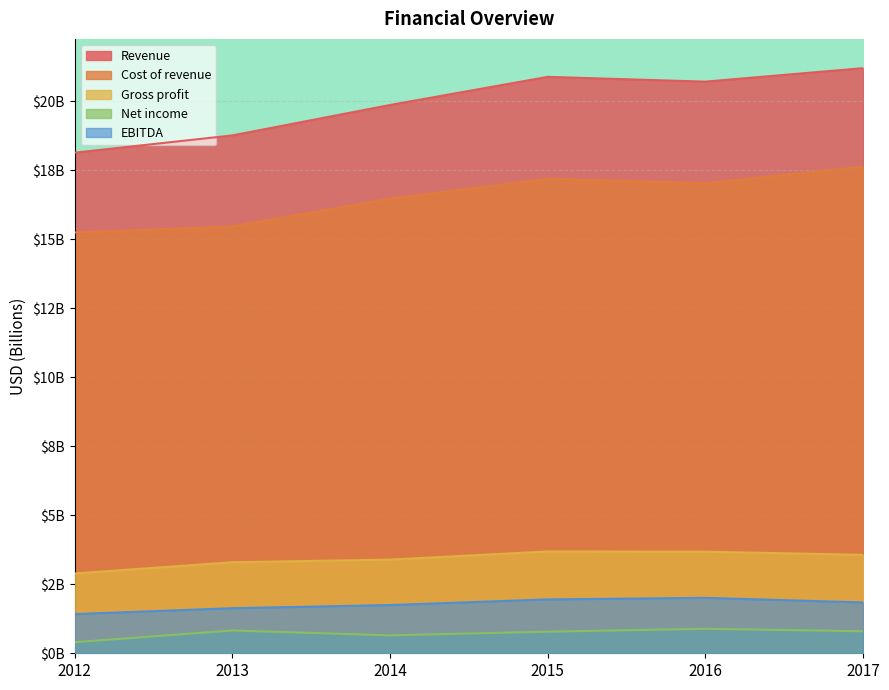

Is the value of EBITDA at 2012 greater than the value of Revenue at 2015?

No